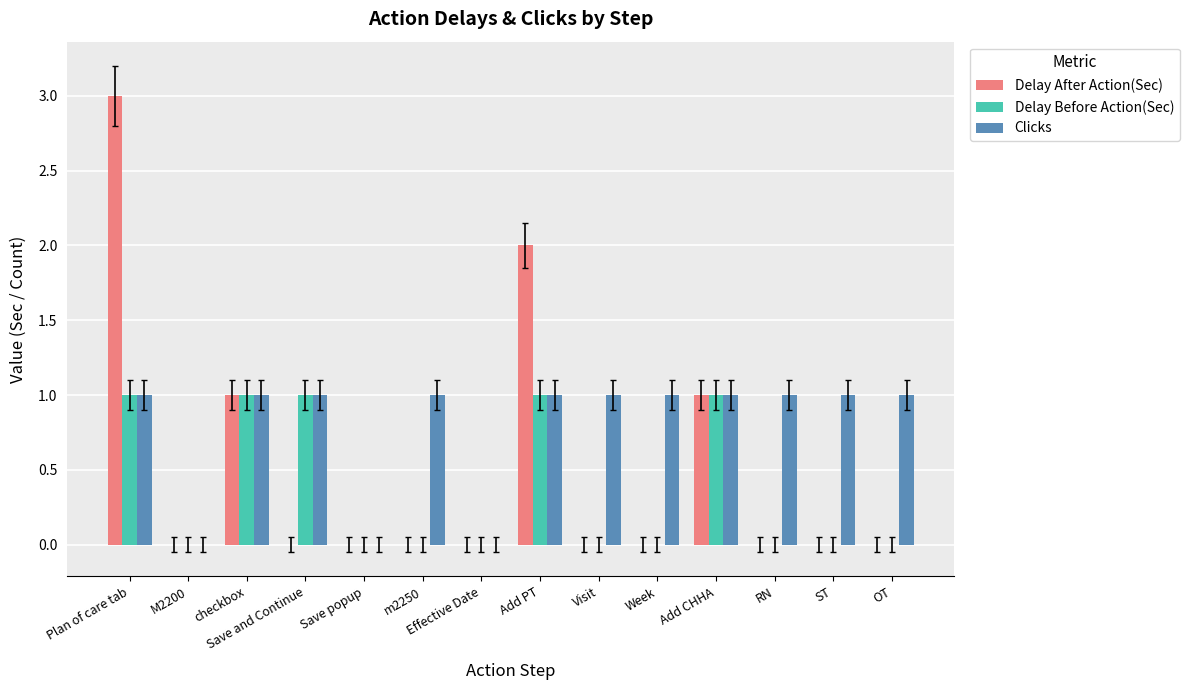

Does the chart contain stacked bars?

No